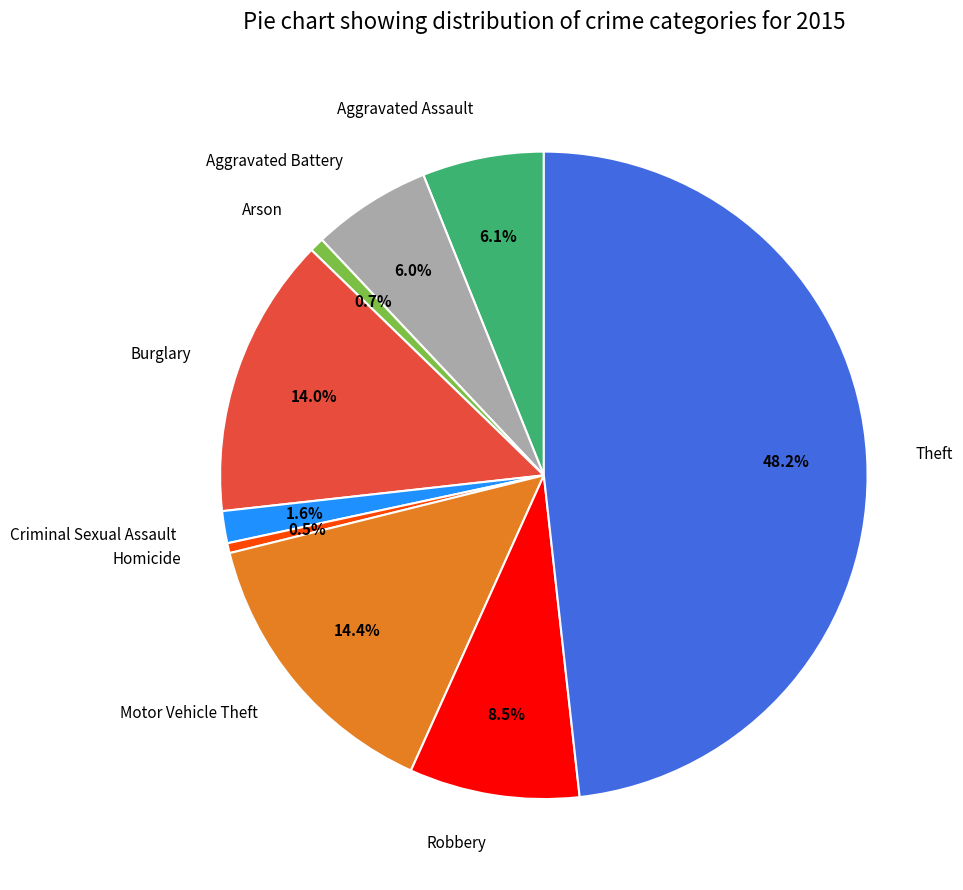

To the nearest percent, what percentage of the pie is Aggravated Battery?

6%